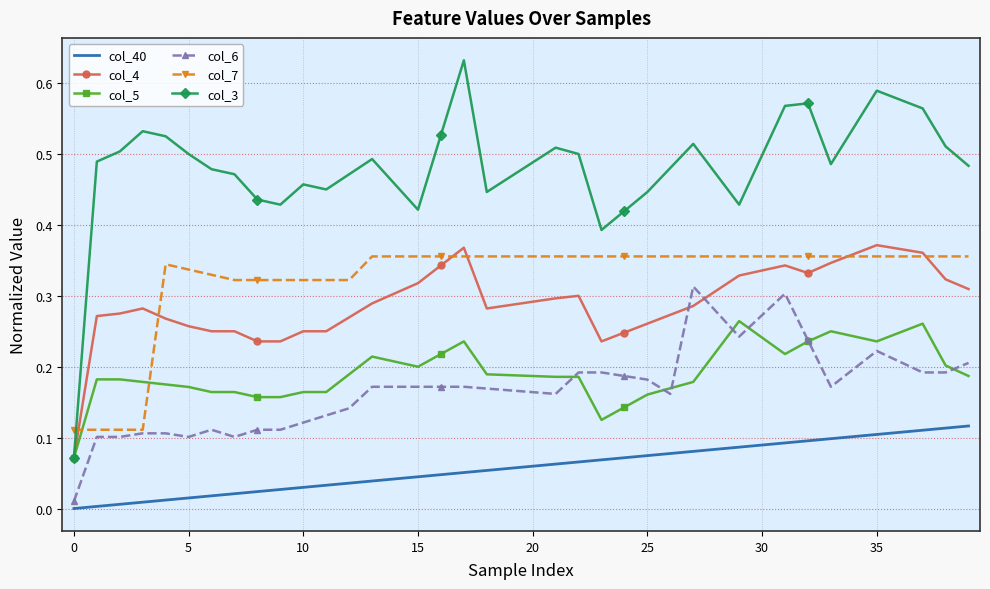

What are all the series names shown in the legend?

col_40, col_4, col_5, col_6, col_7, col_3